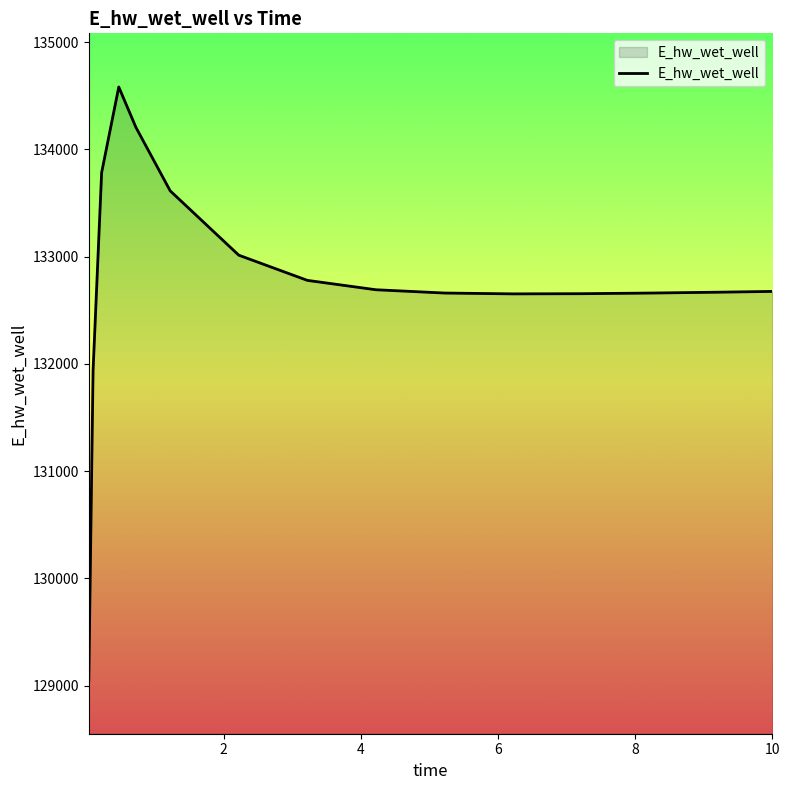

What is the smallest value displayed?

129053.0